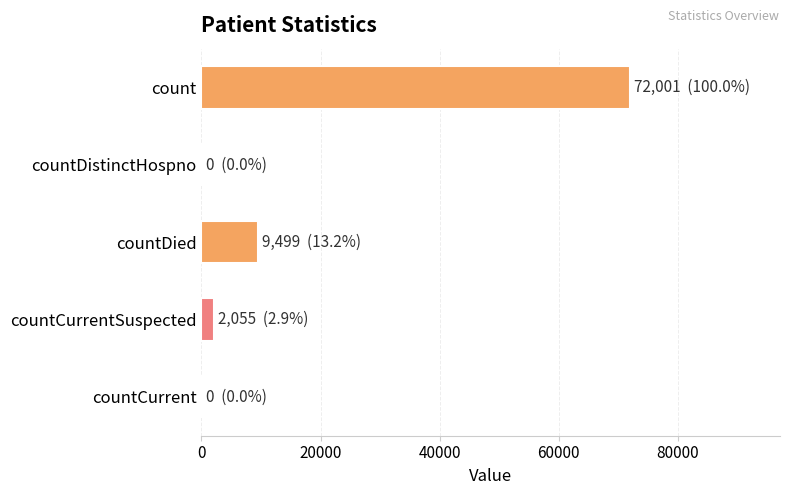

Reading top to bottom, list all the values displayed in this chart.

count=72001	countDistinctHospno=0	countDied=9499	countCurrentSuspected=2055	countCurrent=0